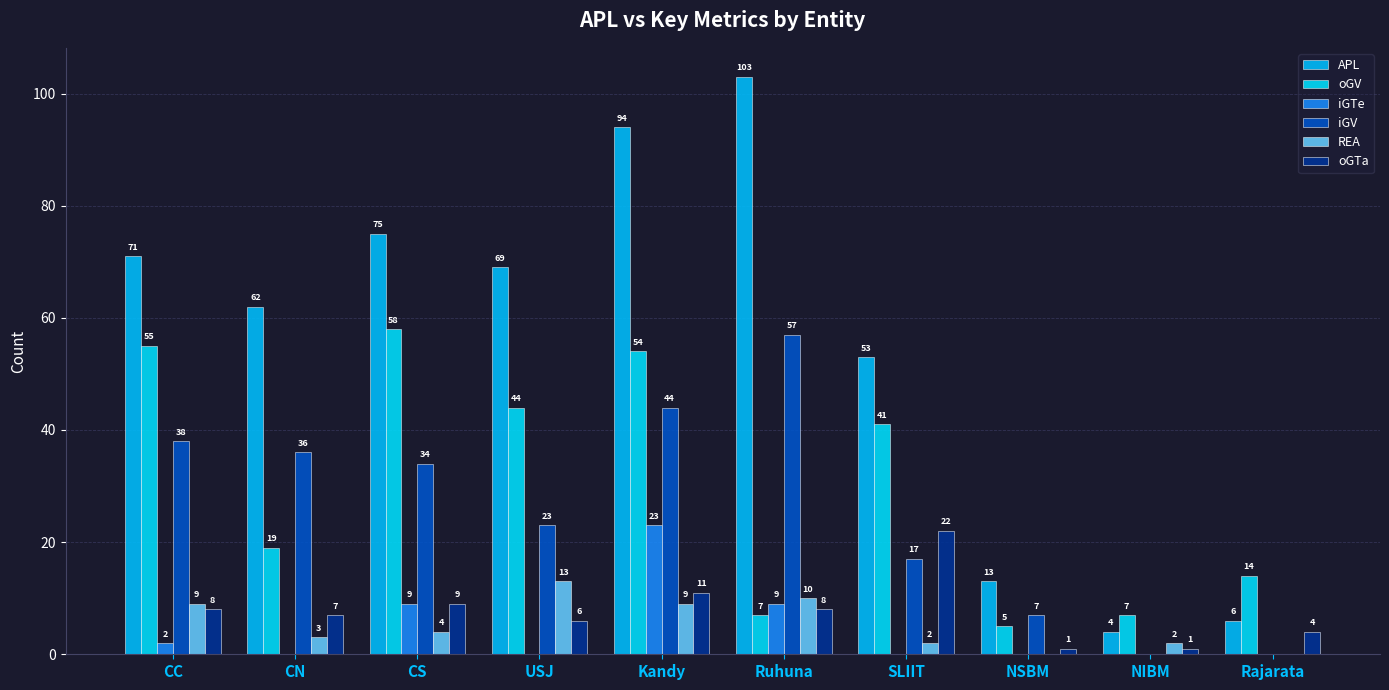

True or false: oGTa has a value of 6 at USJ.

True